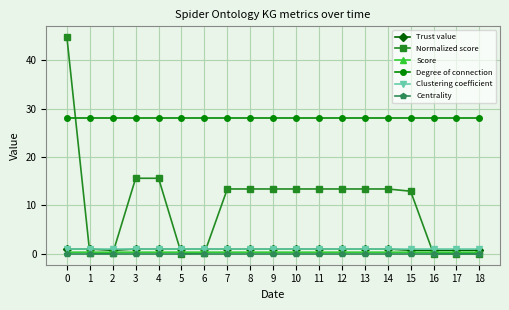

Which series has the largest range (max minus min)?

Normalized score